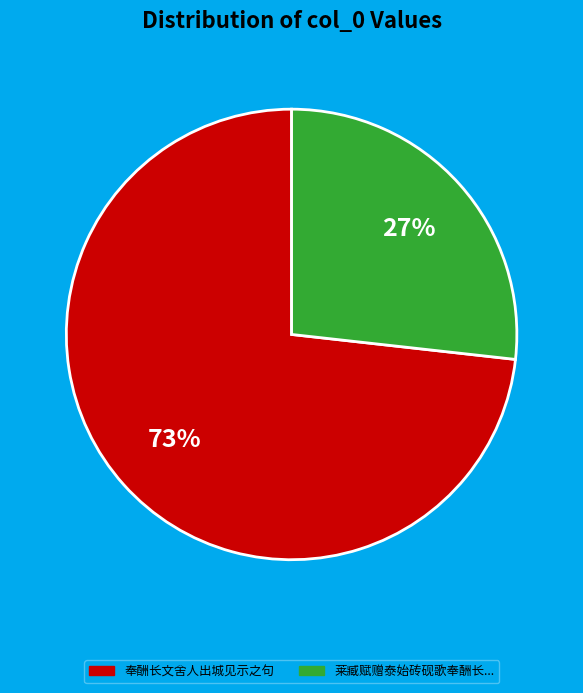

To the nearest percent, what is the difference between the largest and smallest slice percentages?

46%